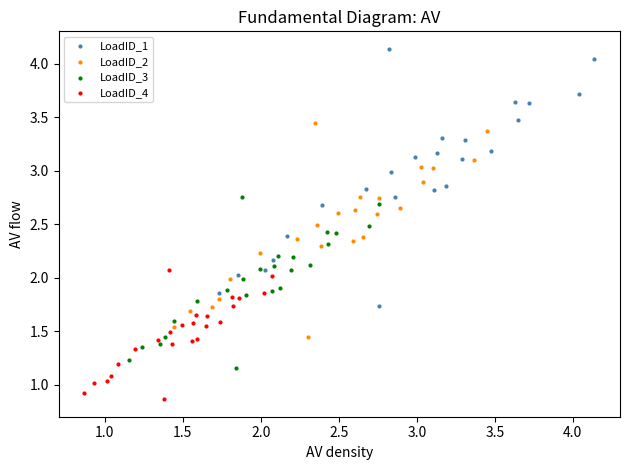

Which series has the largest Y range (max minus min)?

LoadID_1